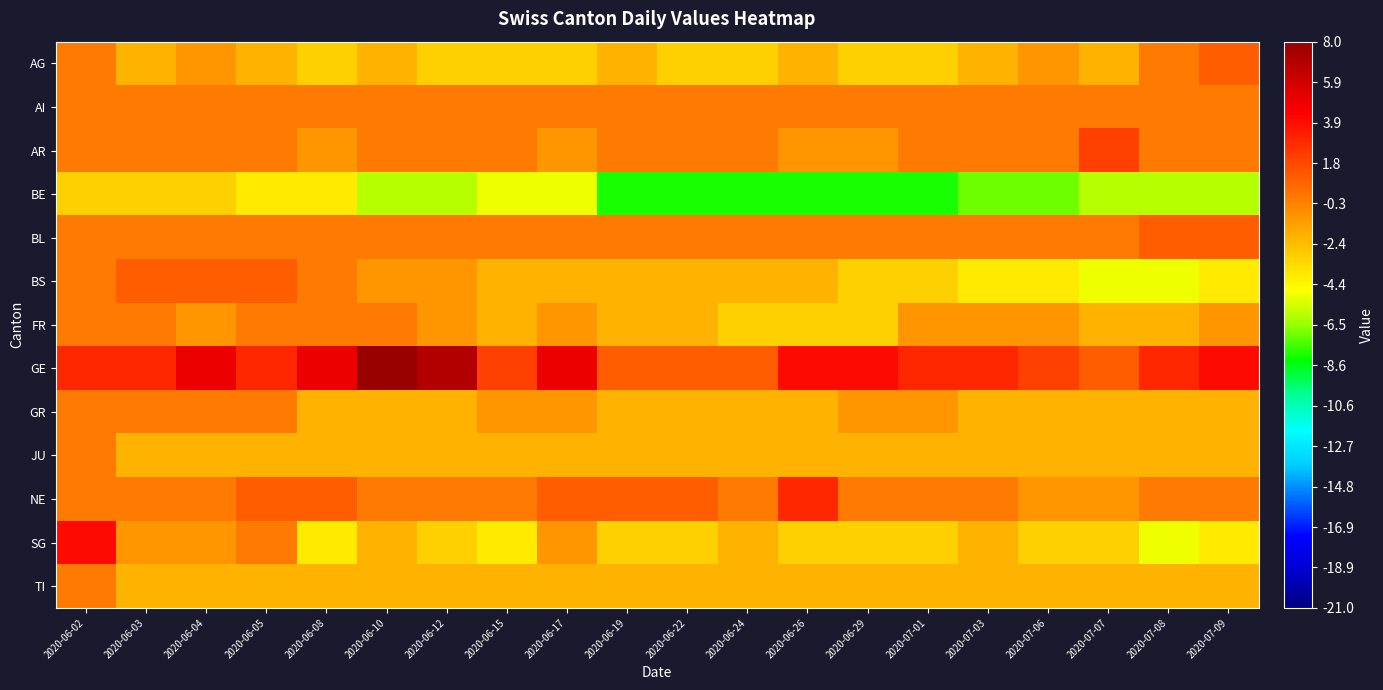

Rank the series at 2020-06-03 from lowest to highest value.

BE, AG, JU, TI, SG, AI, AR, BL, FR, GR, NE, BS, GE